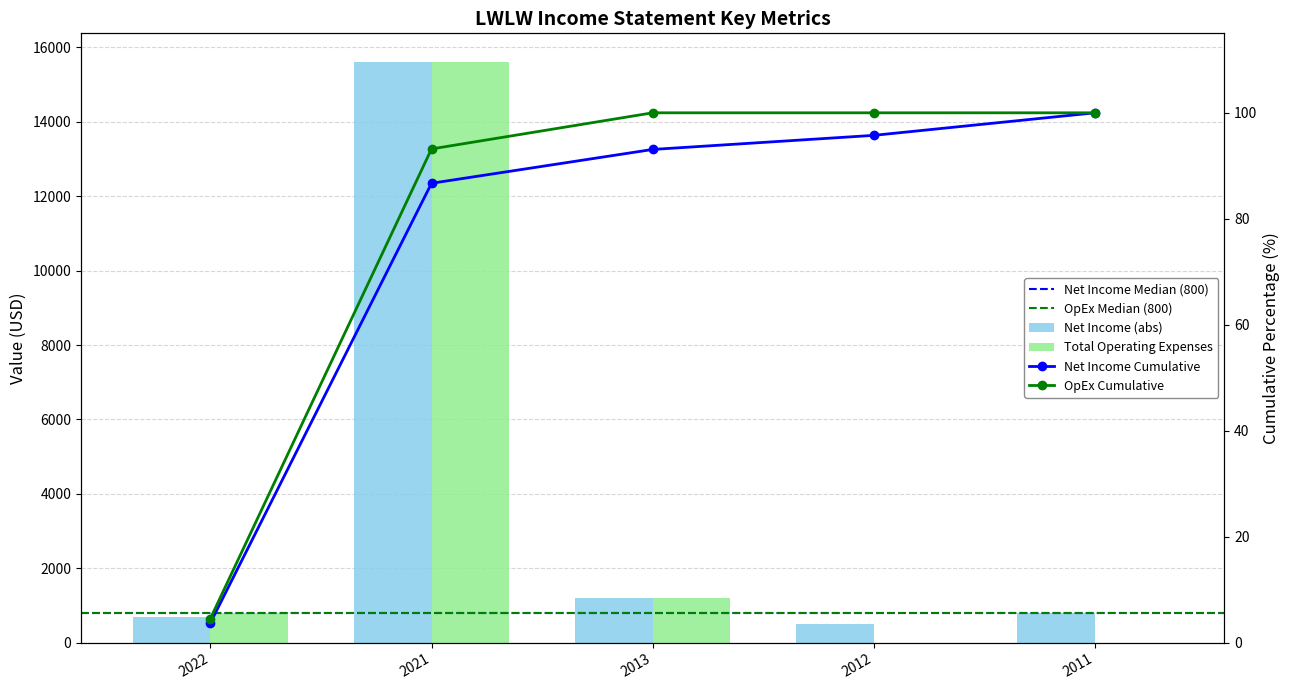

Rank the categories by Total Operating Expenses value from highest to lowest.

2021, 2013, 2022, 2012, 2011